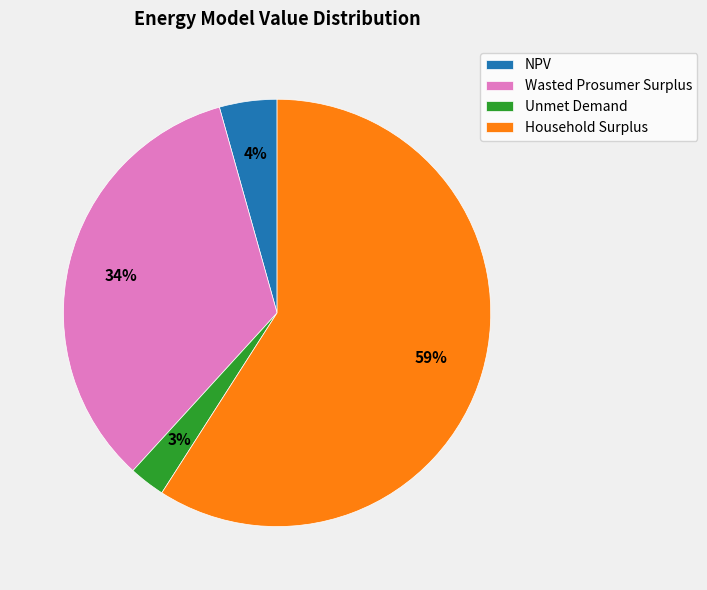

Rank the categories by value from lowest to highest.

Unmet Demand, NPV, Wasted Prosumer Surplus, Household Surplus